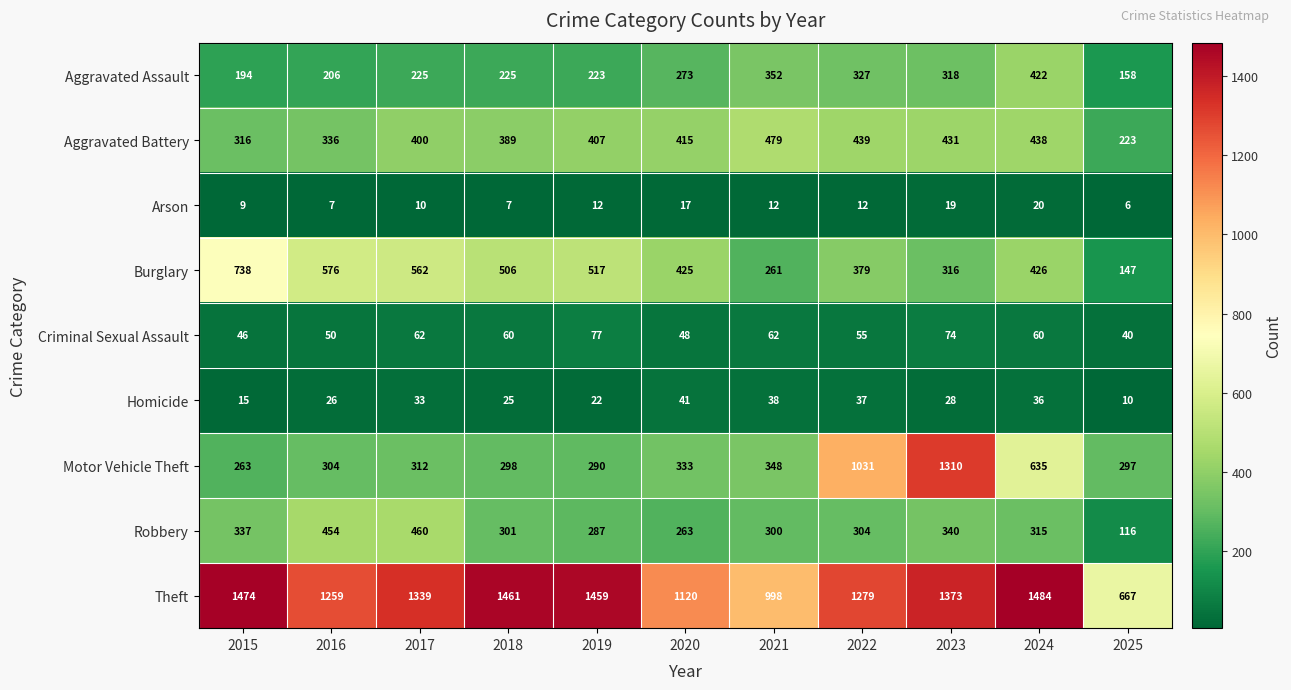

Which series changed the most between 2022 and 2024?

Motor Vehicle Theft